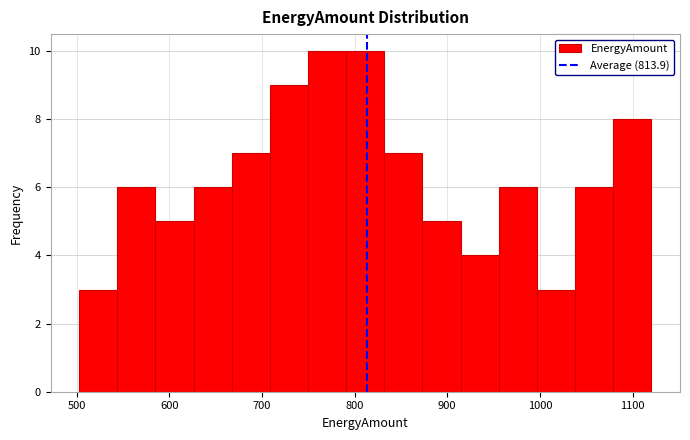

How tall is the bar that spans 540 to 590 on the x-axis? Neither the bar edges nor the heights are printed on the chart, so give them approximately, as read against the axes.

6